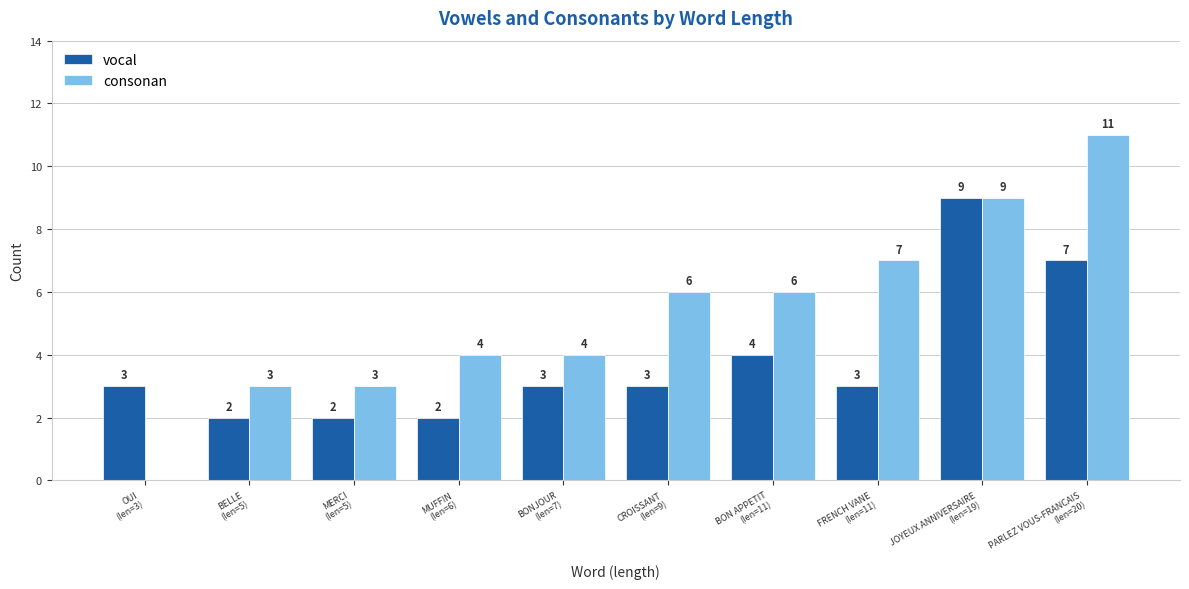

What is the highest value of the consonan series?

11